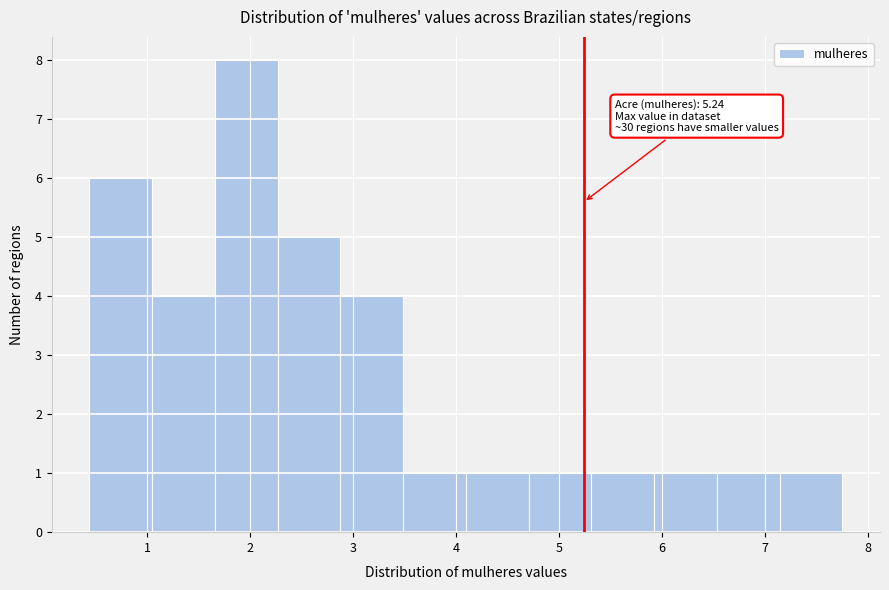

Which range on the x-axis has the tallest bar?

1.7 to 2.3